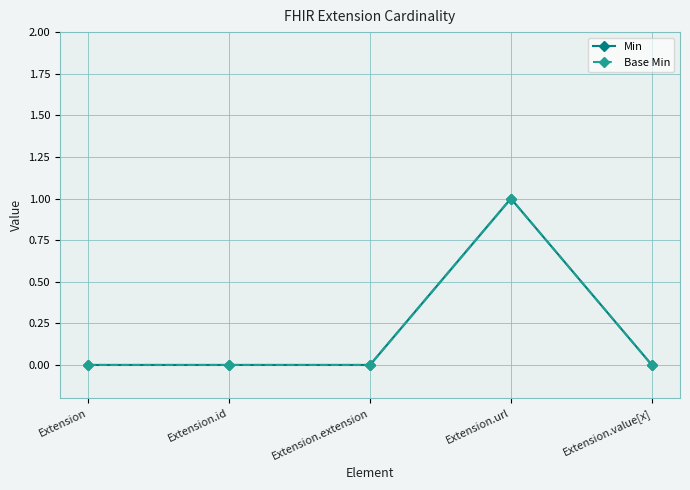

Which series changed the most between Extension.extension and Extension.url?

Min